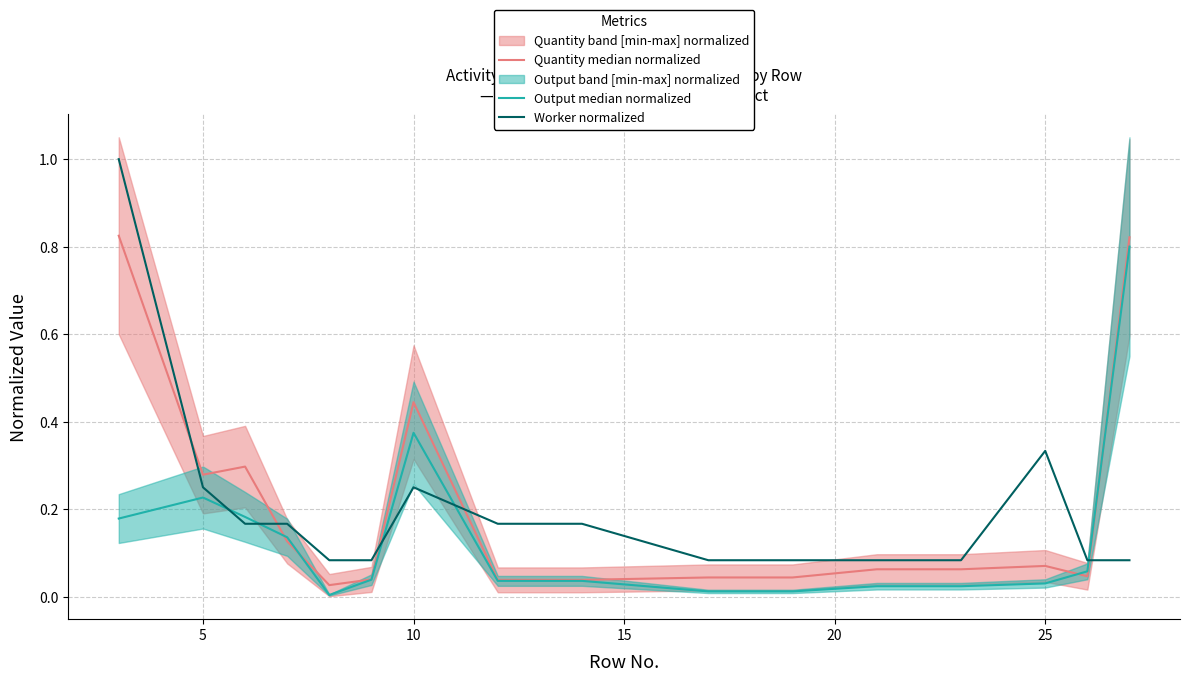

After their last crossing, which series has the higher values: Output median normalized or Quantity median normalized?

Quantity median normalized